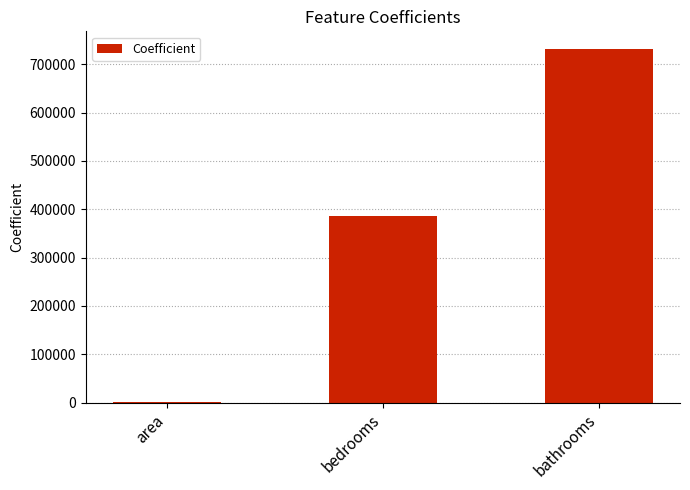

Are the bars horizontal?

No